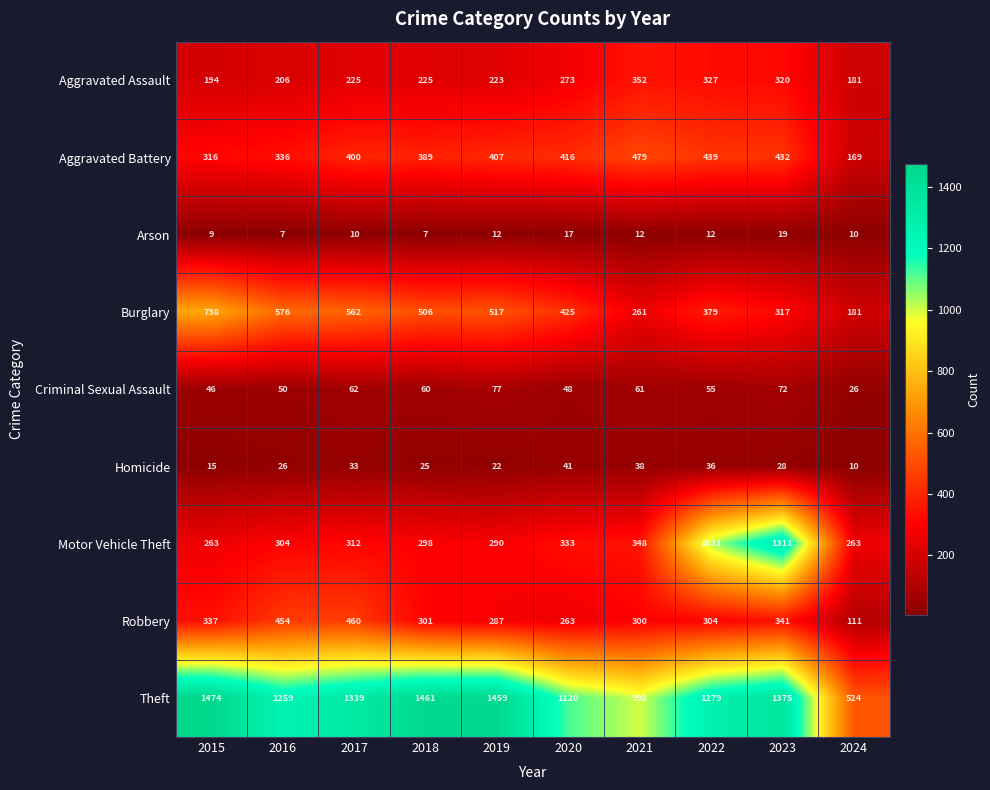

The Robbery series shows 287 at 2019. True or false?

True